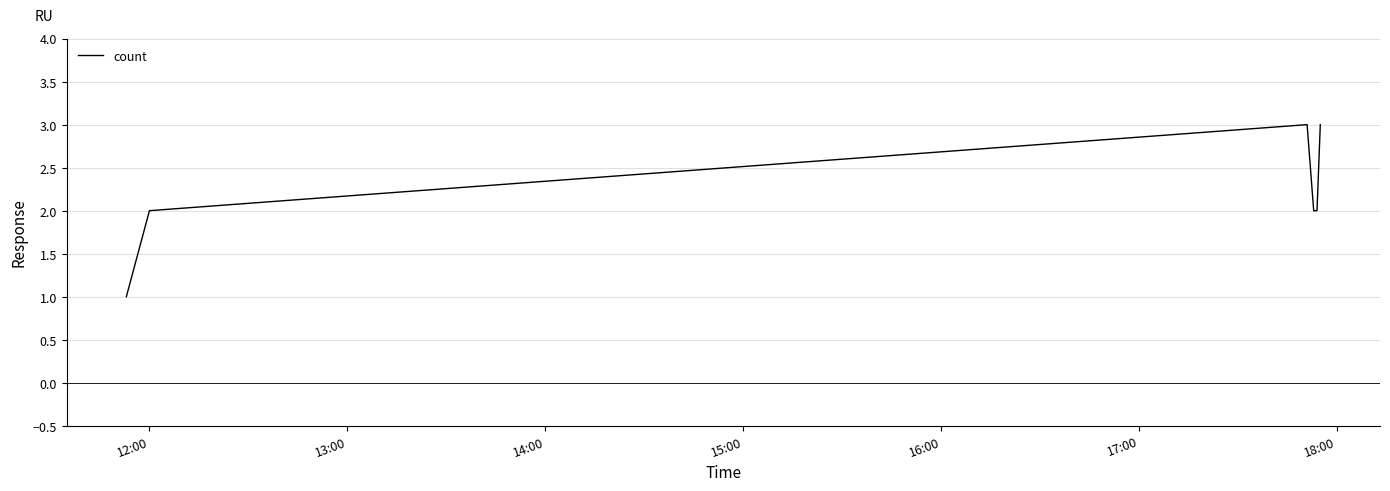

What is the sum of all values?

13